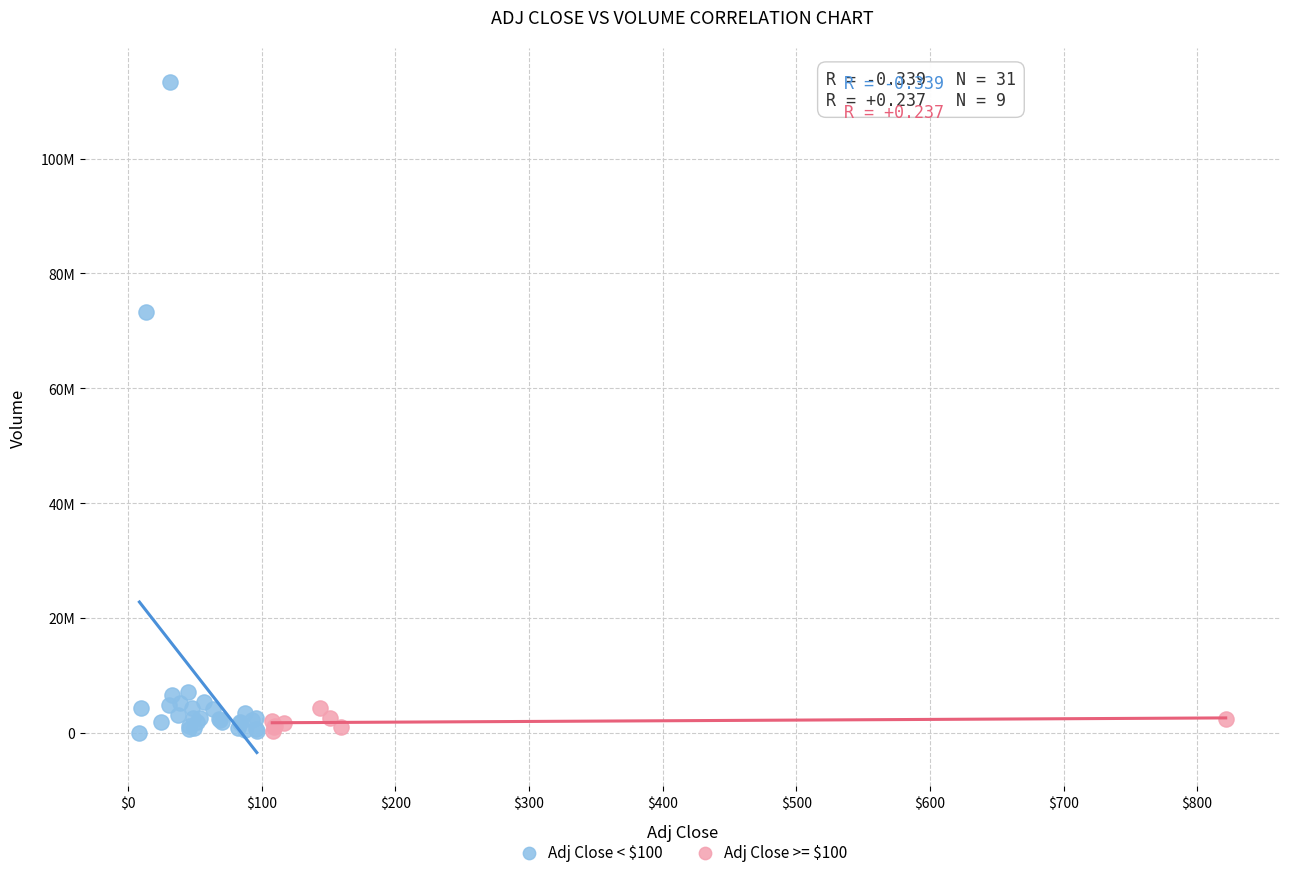

Which series has the largest Y range (max minus min)?

Adj Close < $100